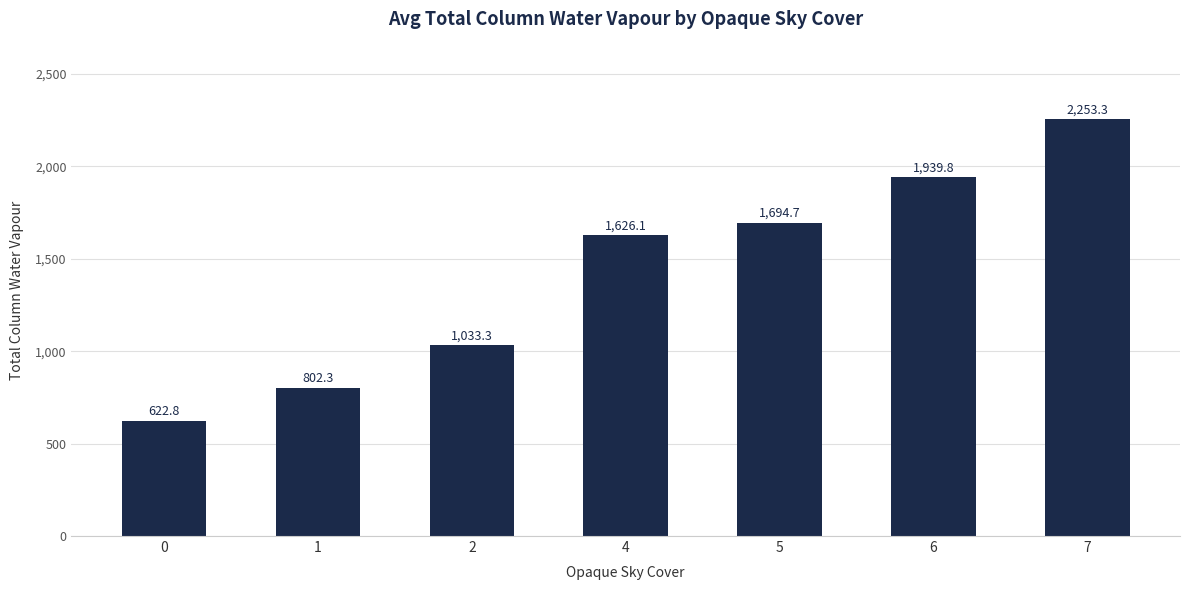

What is the value of the 5th bar from the left?

1694.7